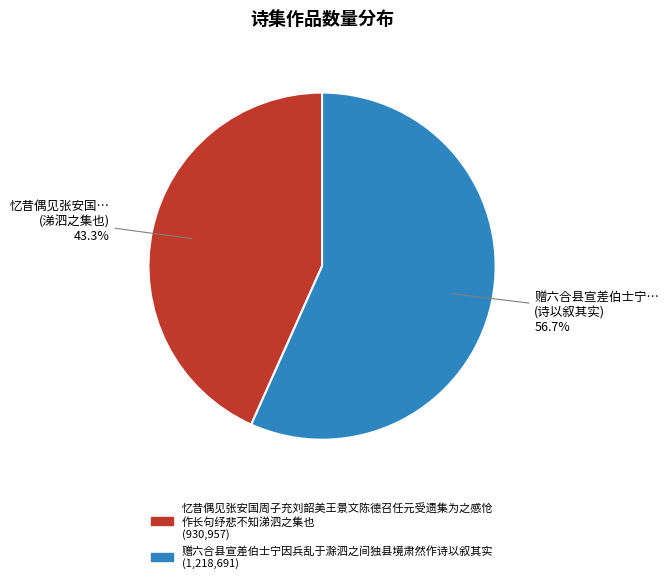

Is there a majority slice in this chart?

Yes